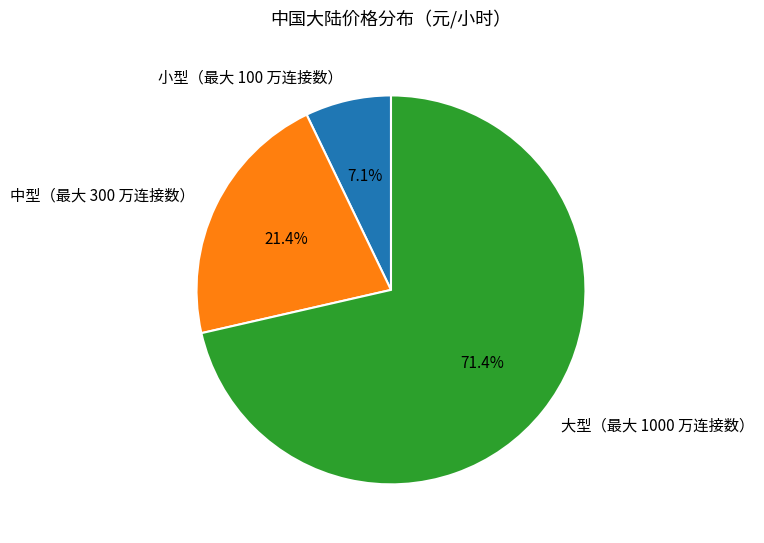

What is the total percentage of 中型（最大 300 万连接数） and 大型（最大 1000 万连接数）?

92.9%